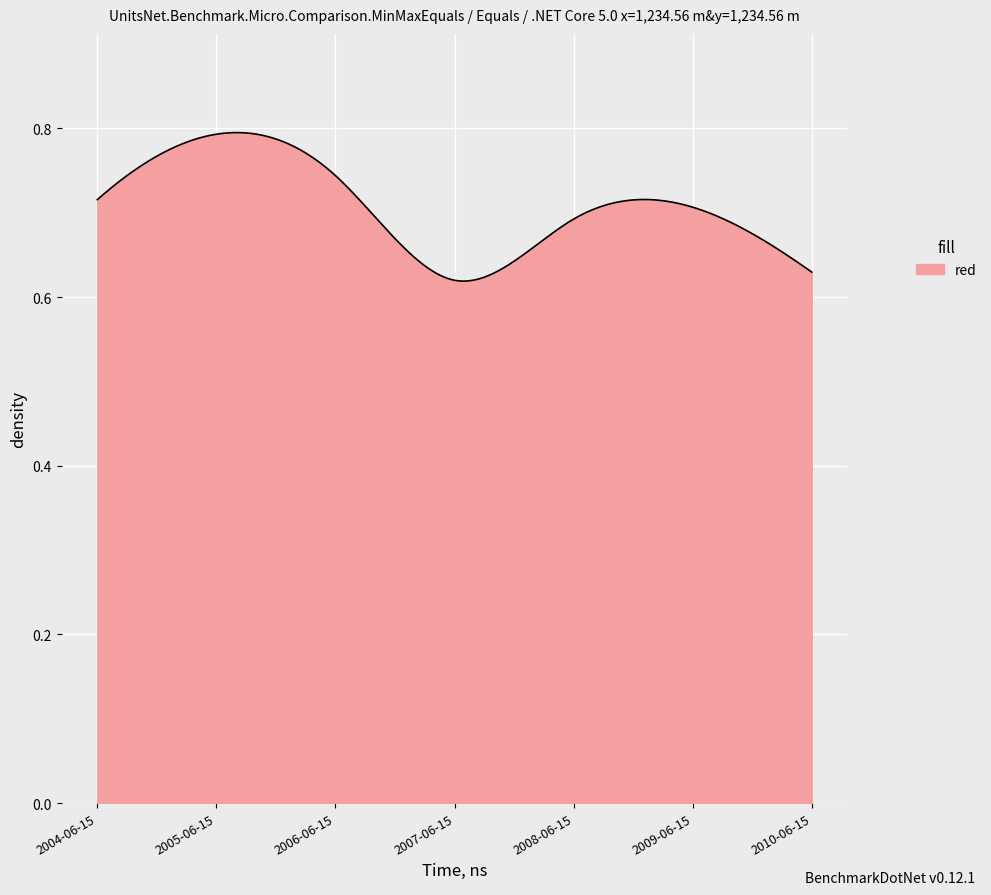

What is the label of the 6th point from the right?

2005-06-15